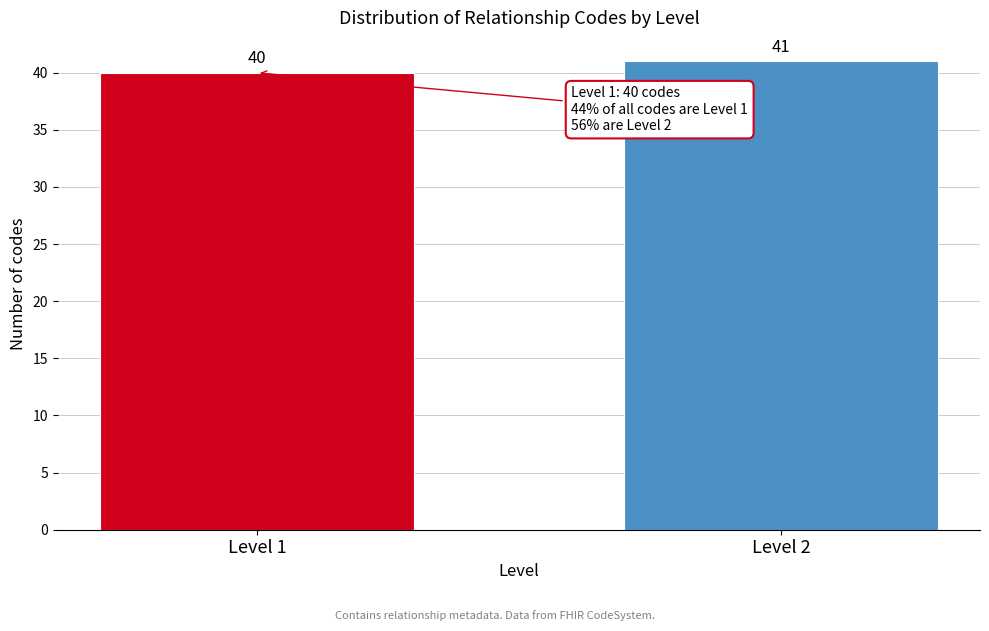

Reading right to left, what are all the values shown in this chart?

Level 2=41	Level 1=40